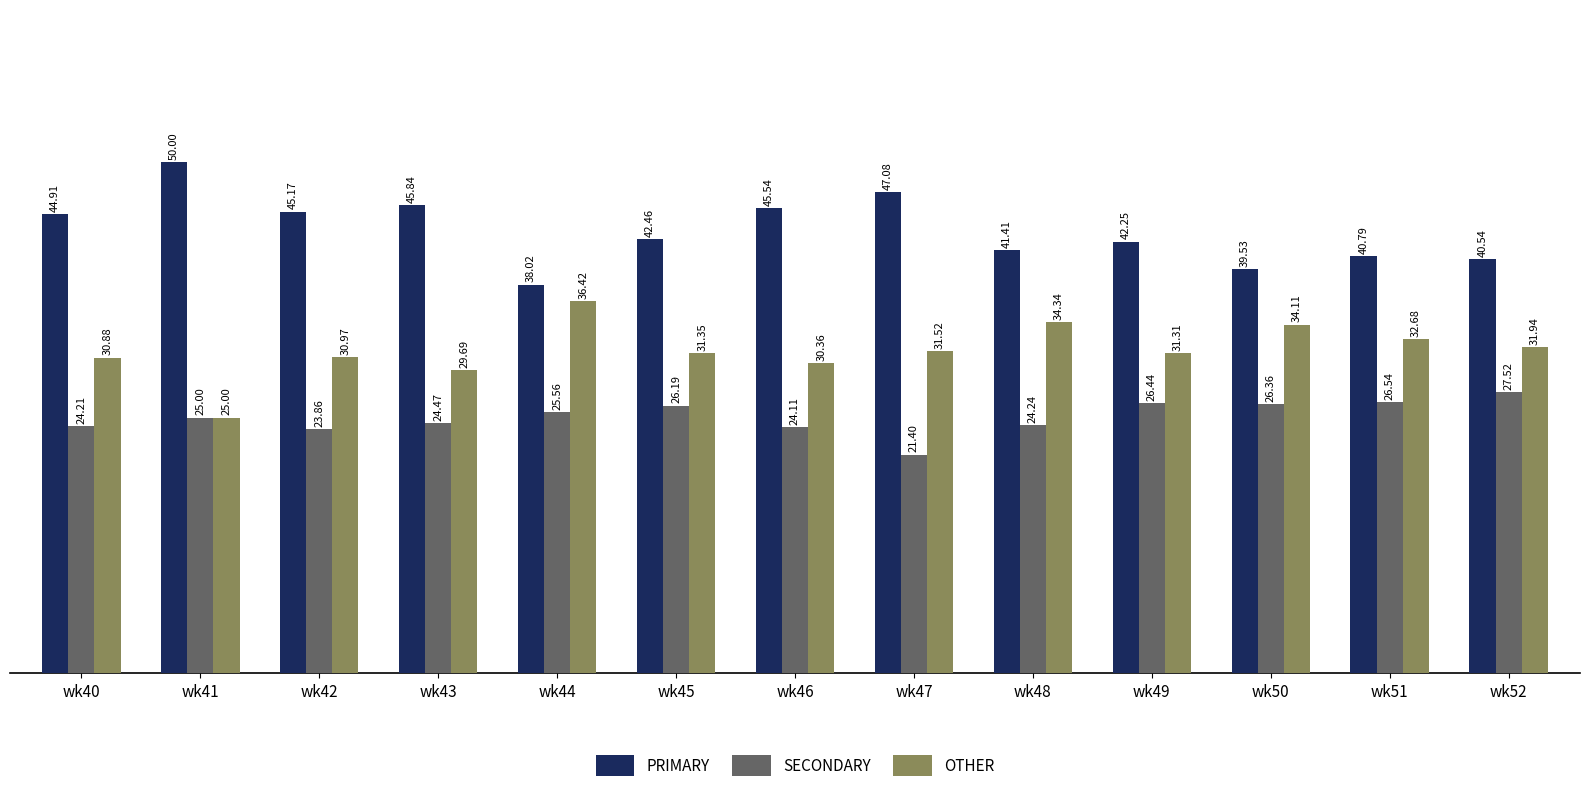

Rank the series at wk45 from lowest to highest value.

SECONDARY, OTHER, PRIMARY